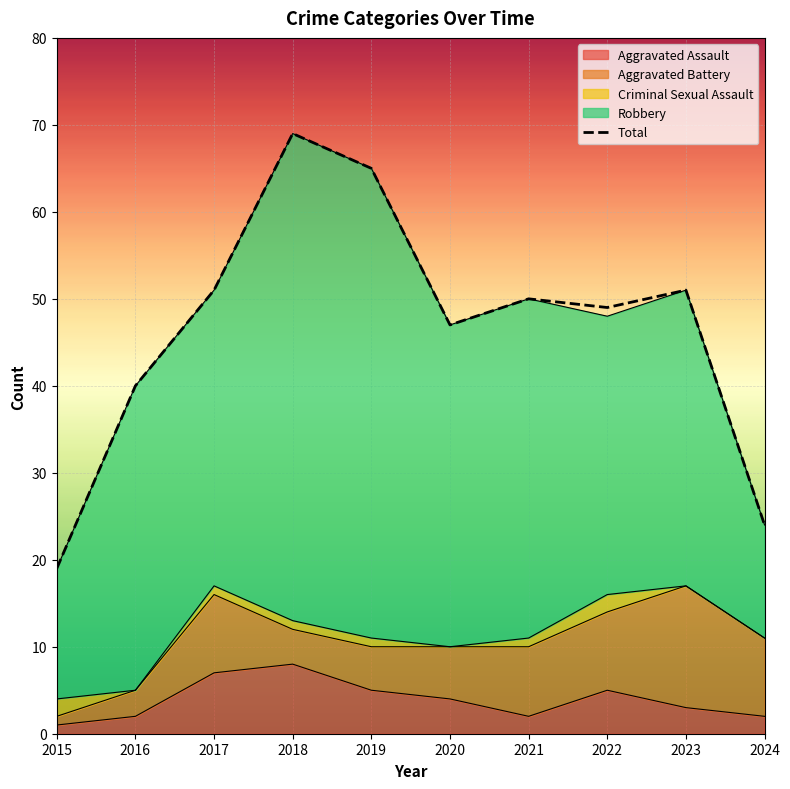

Which category has the lowest value across all series?

2015